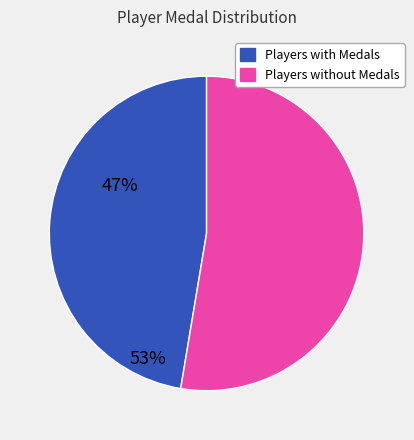

Is there a majority slice in this chart?

Yes